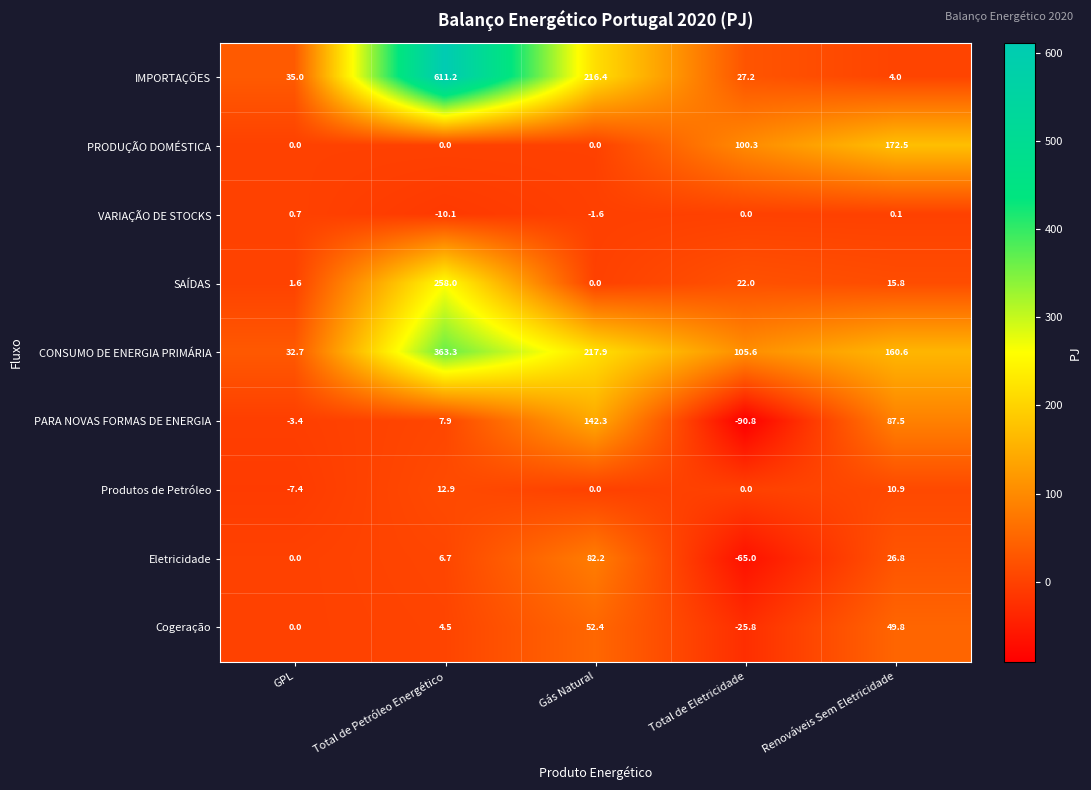

What is the difference between the second highest and second lowest values in the IMPORTAÇÕES series?

189.2